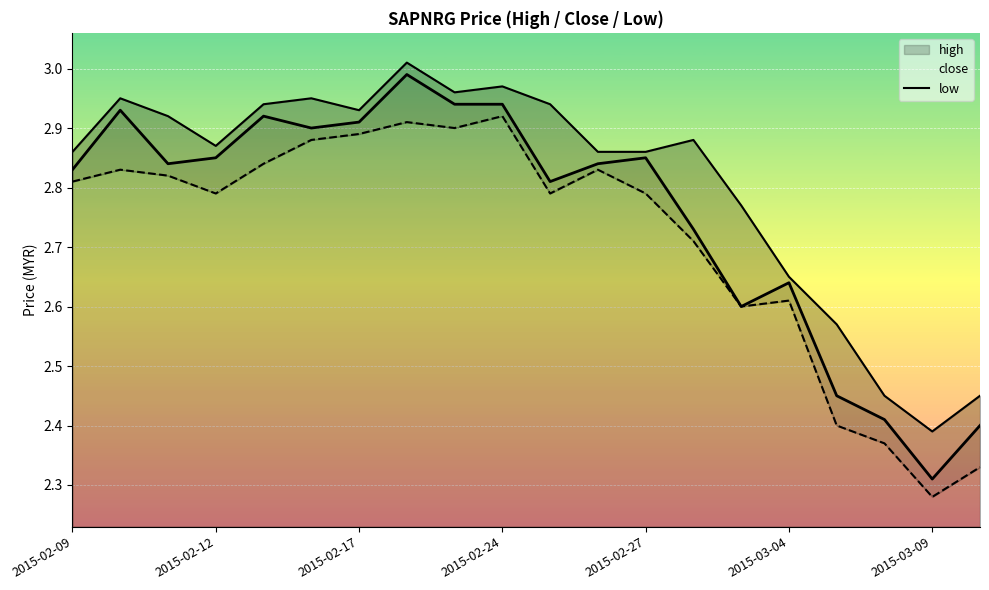

Between 2015-02-09 and 13, which series saw the biggest shift?

close